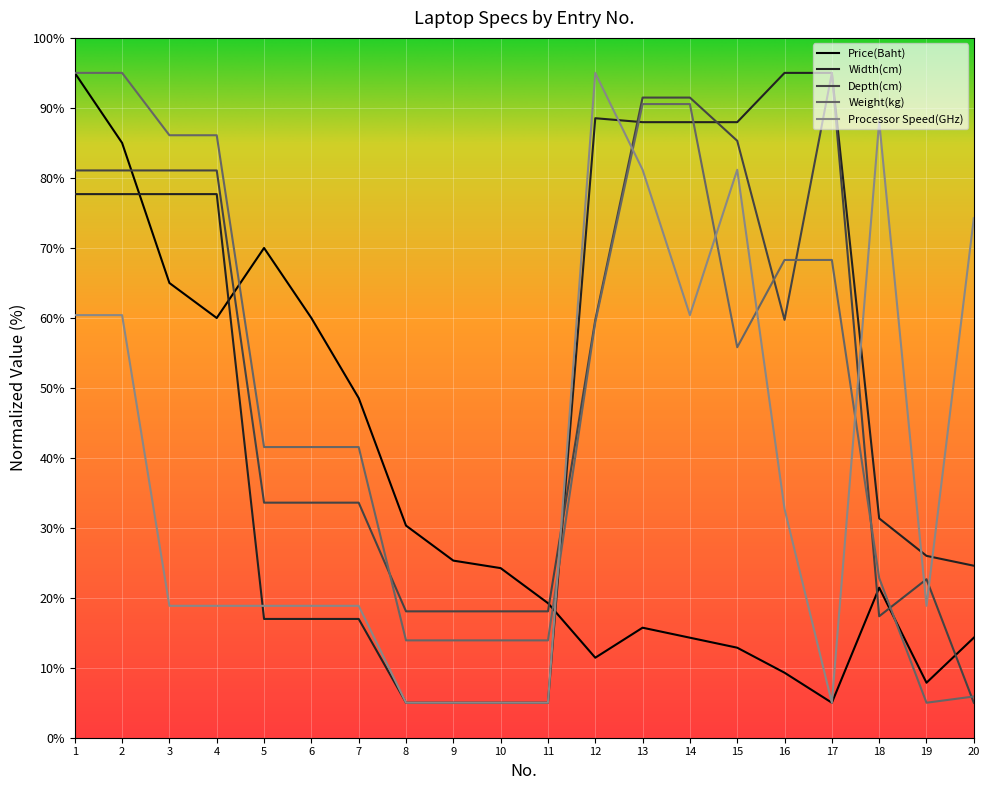

How many data points does each series have?

20